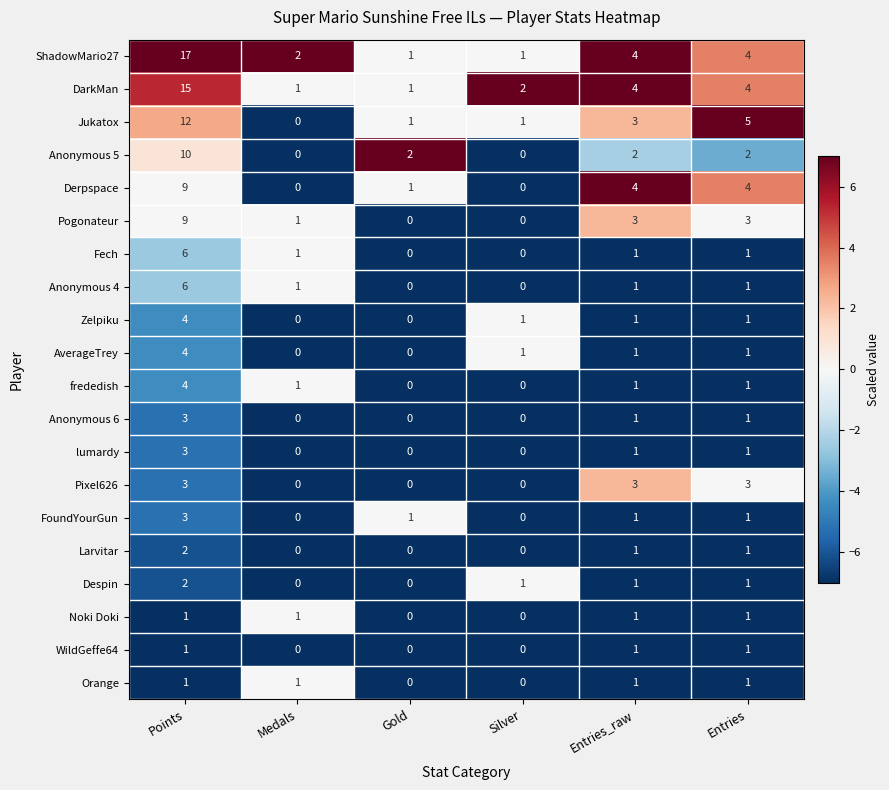

The value of Pixel626 at Points is 5. True or false?

False